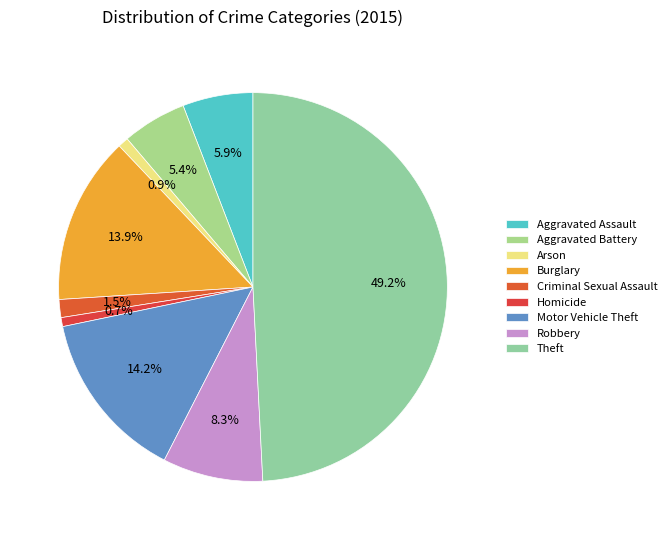

To the nearest percent, what is the difference between the Aggravated Assault and Burglary slice percentages?

8%